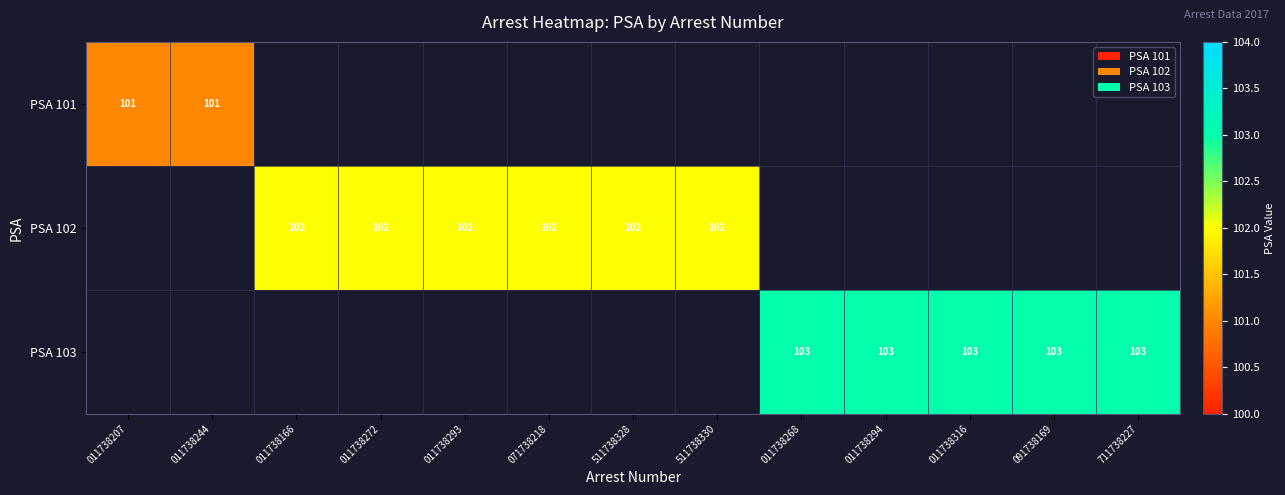

How many categories are shown in the chart?

13